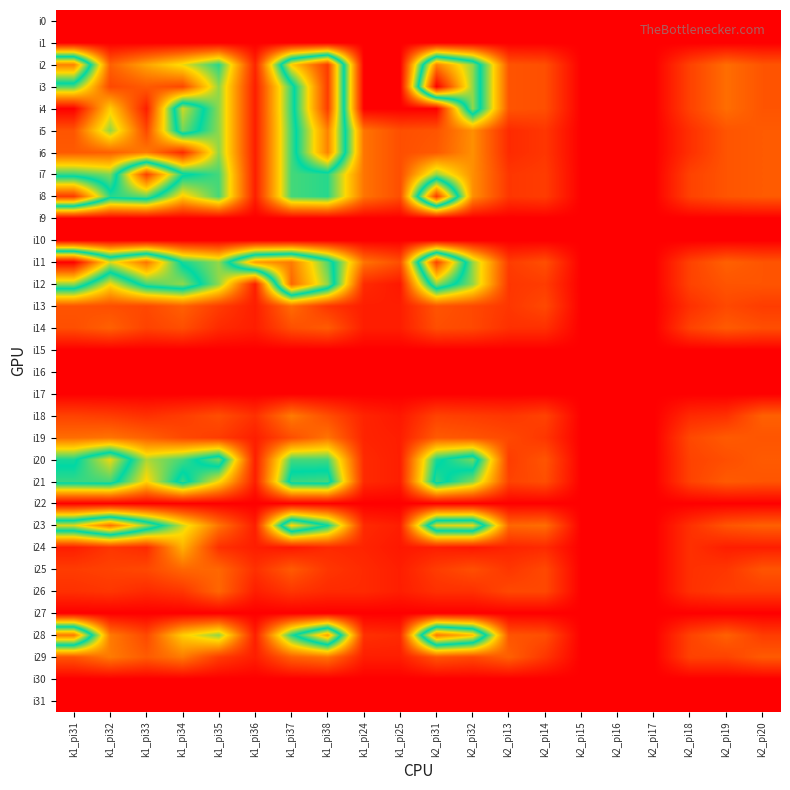

Which series changed the most between k1_pi33 and k2_pi16?

i7